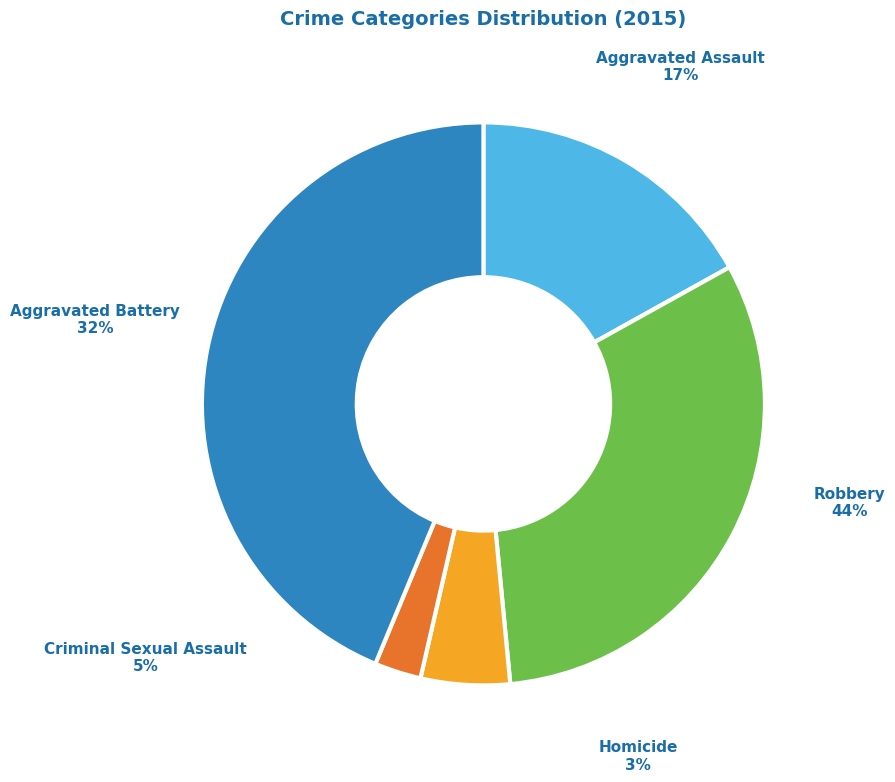

To the nearest percent, what is the difference between the largest and smallest slice percentages?

41%